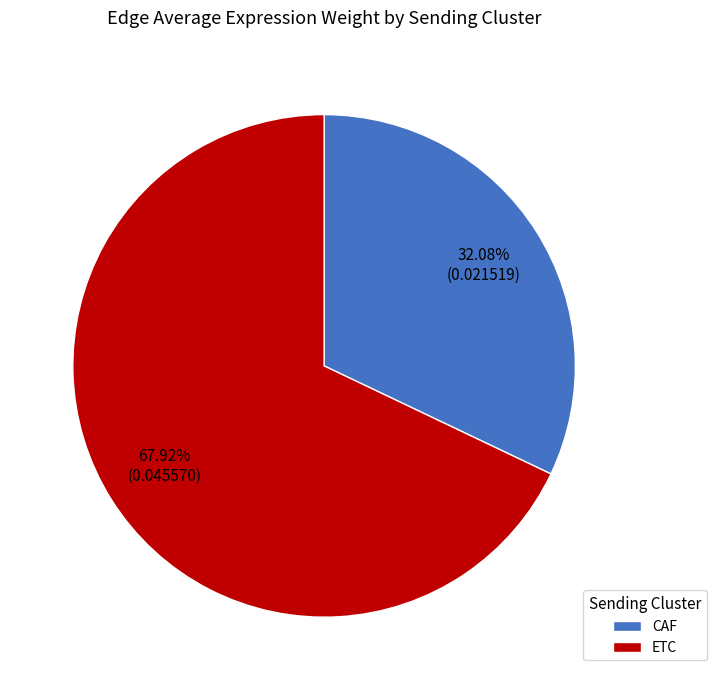

What is the smallest slice in the pie chart?

CAF